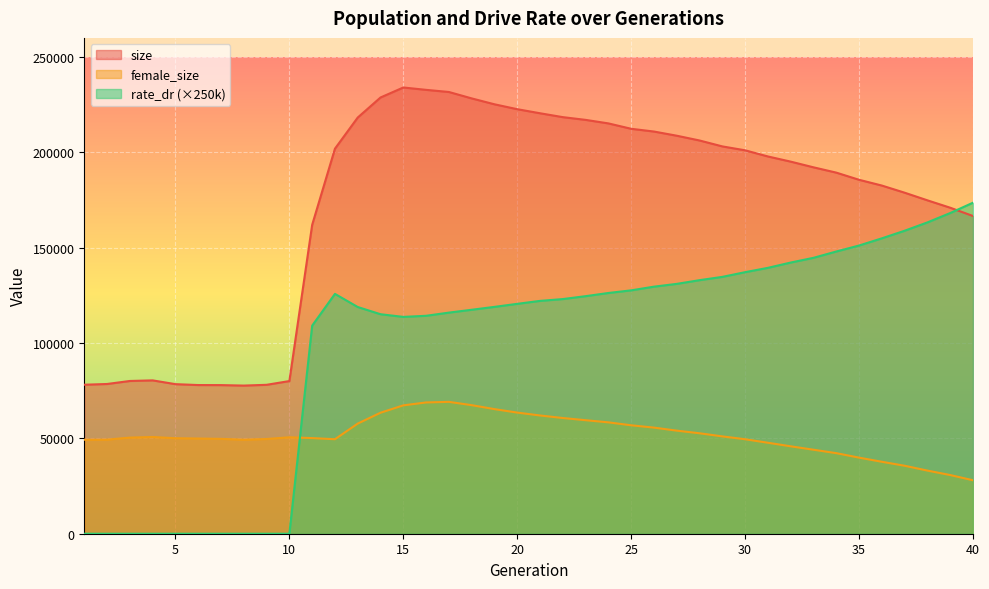

How many data points in size are above 197824?

19